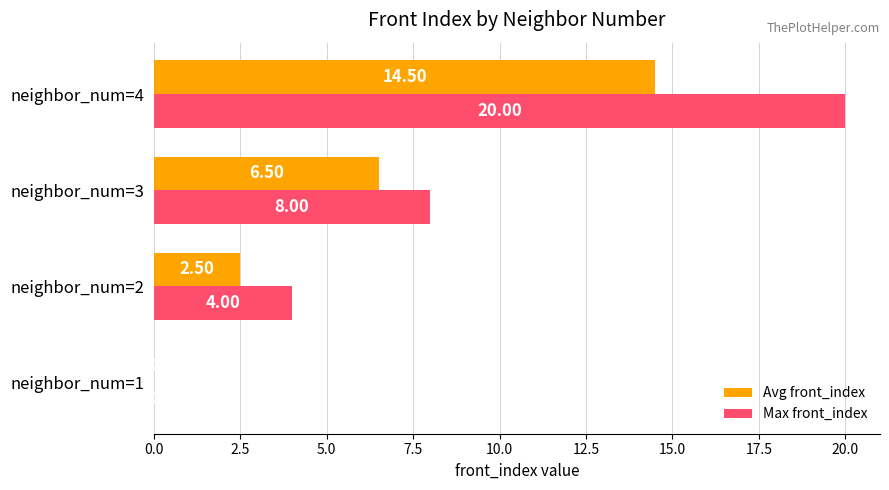

At which category is the sum across all series the highest?

neighbor_num=4